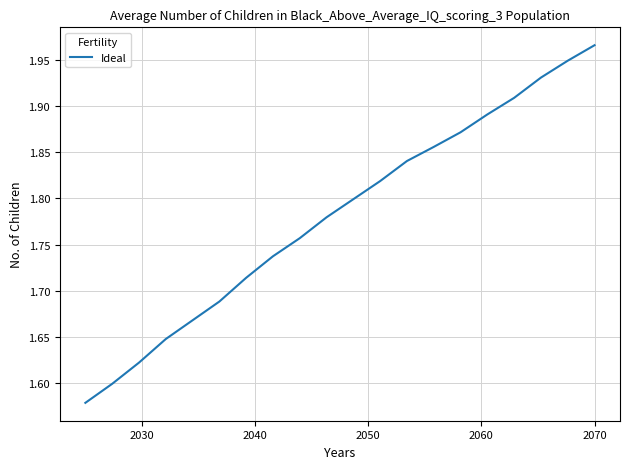

What is the difference between the maximum and minimum values?

0.4